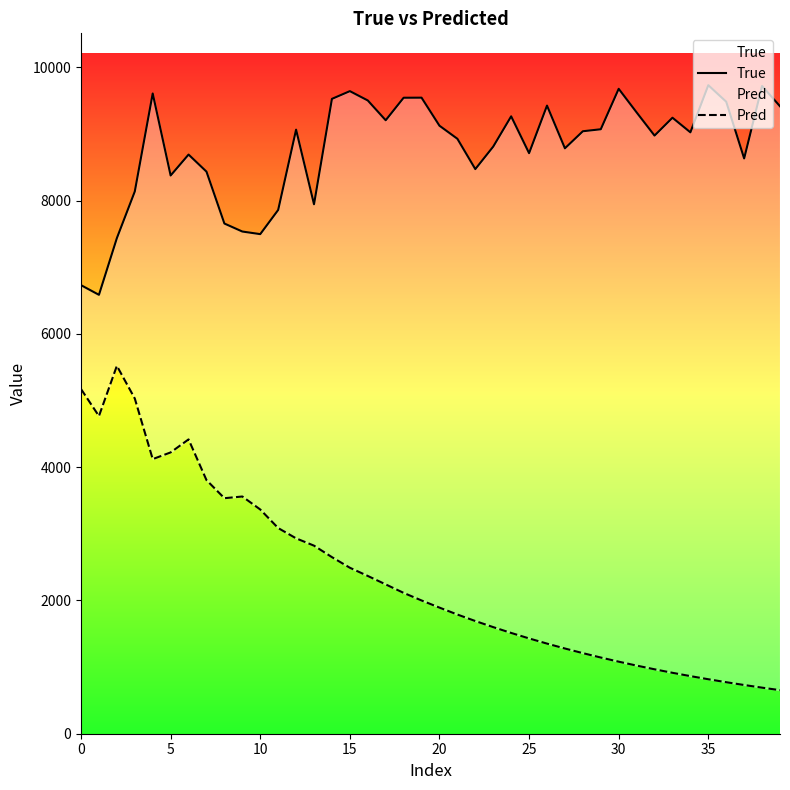

Rank the series by their maximum value, from highest to lowest.

True, Pred